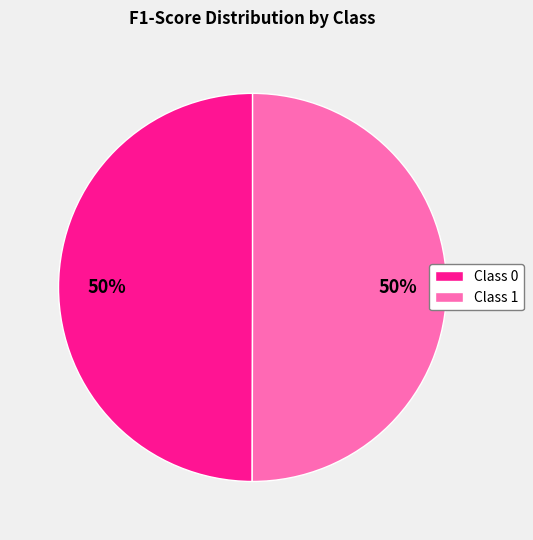

Is it true that Class 1 is 36% of the pie?

False